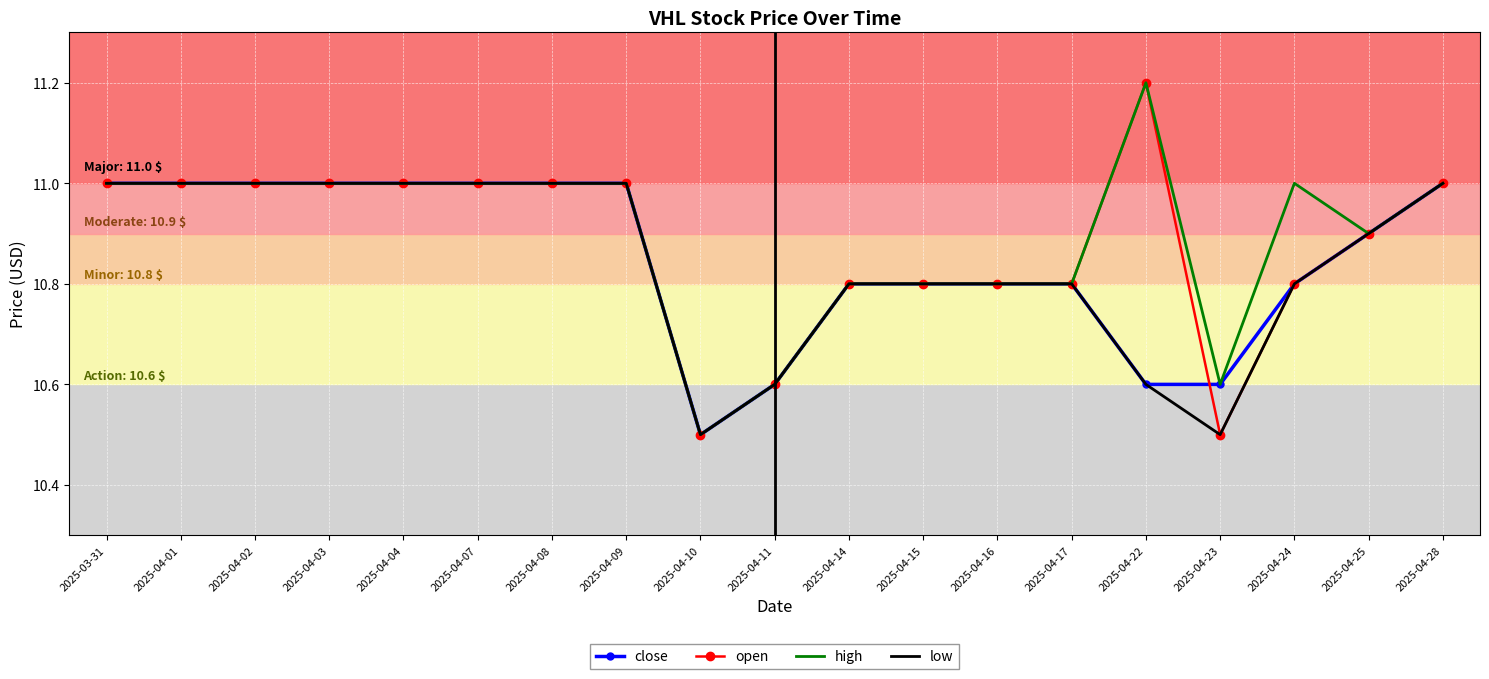

What is the total value across all series at 2025-04-14?

43.2